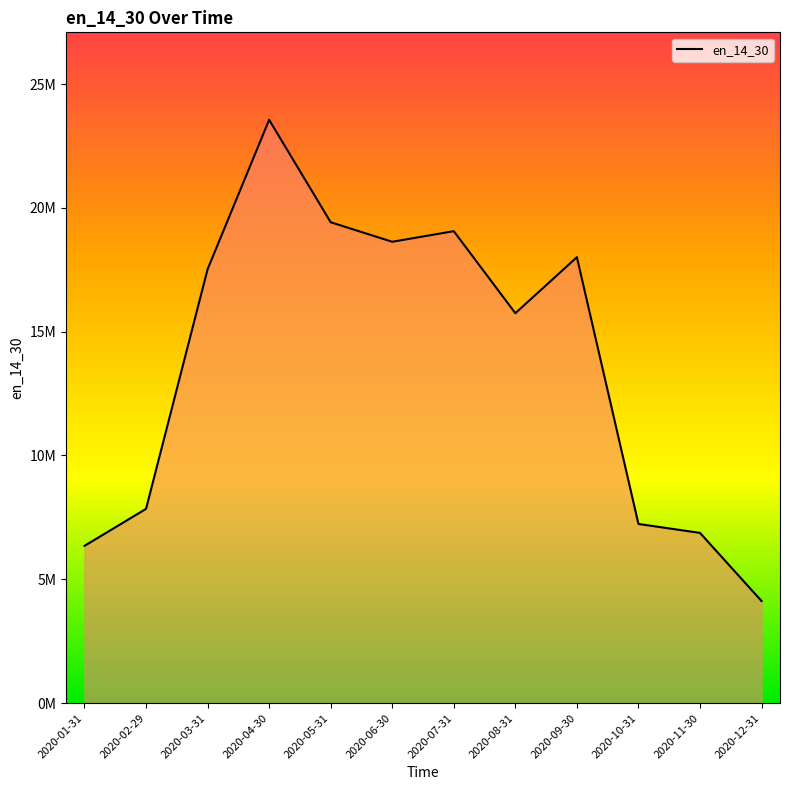

Reading right to left, list all the values displayed in this chart.

2020-12-31=4122336.7	2020-11-30=6874129.1	2020-10-31=7234475.3	2020-09-30=18009813.3	2020-08-31=15747464.9	2020-07-31=19060998.2	2020-06-30=18632542.6	2020-05-31=19420880.2	2020-04-30=23558106.5	2020-03-31=17523793.3	2020-02-29=7845225.6	2020-01-31=6350114.5